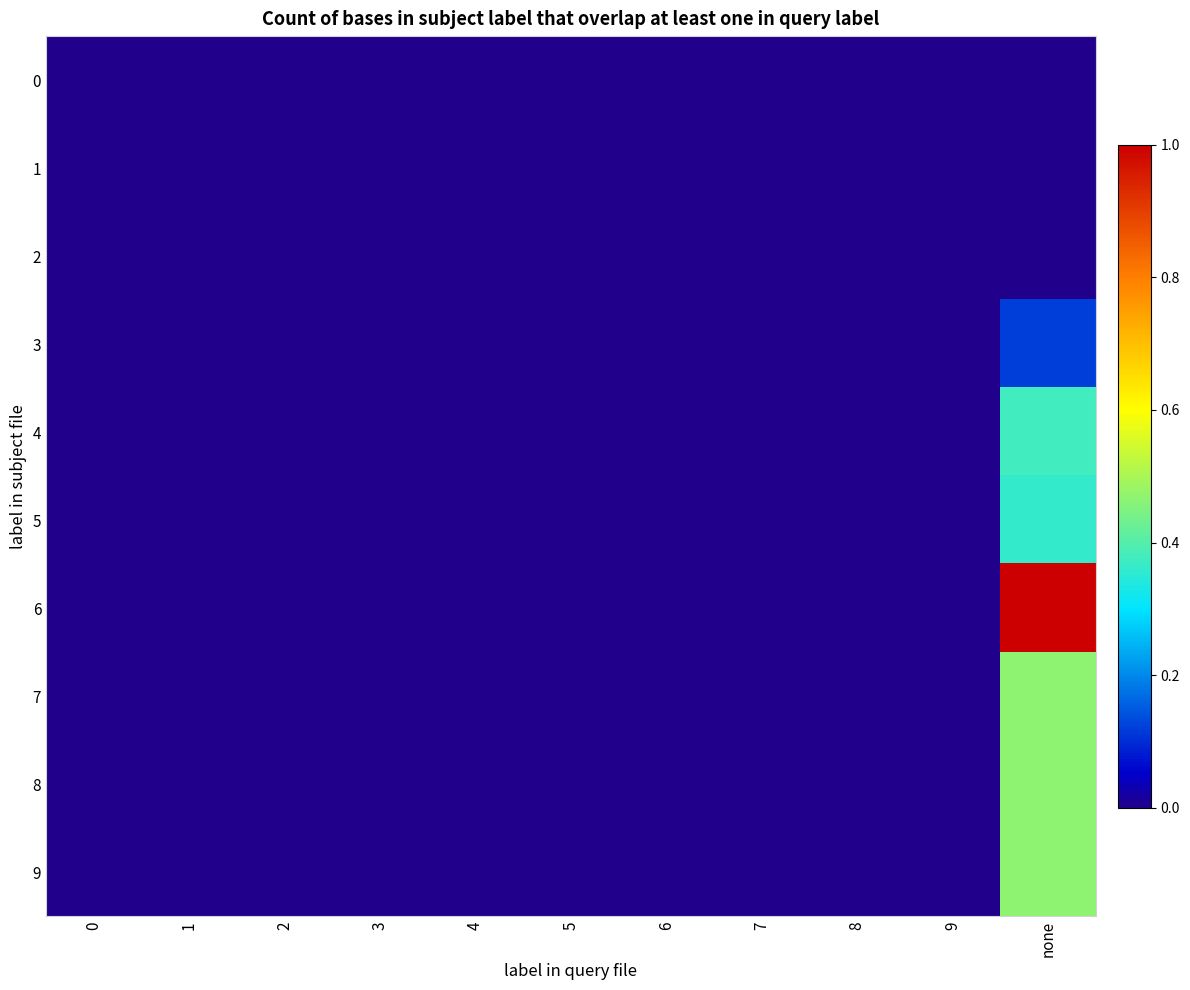

List the series in order of their peak value, lowest first.

0, 1, 2, 3, 5, 4, 7, 8, 9, 6